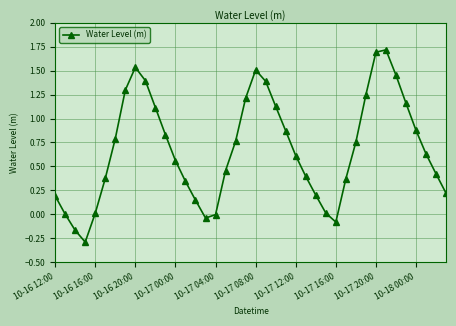

How many interior local peaks (higher than both neighbors) does the data have?

3